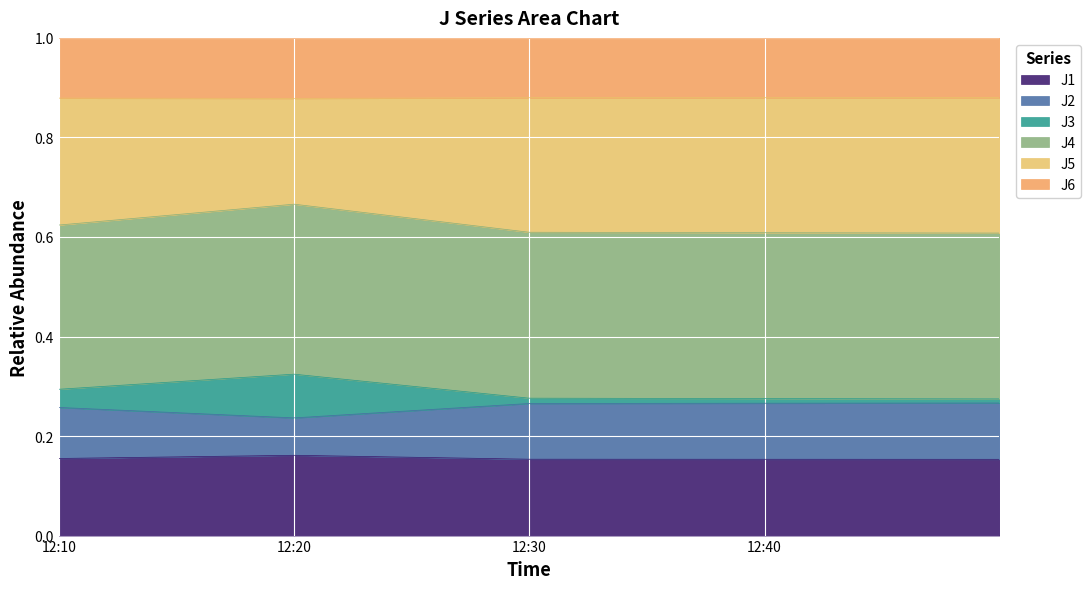

What is the label of the 2nd point from the left?

12:20